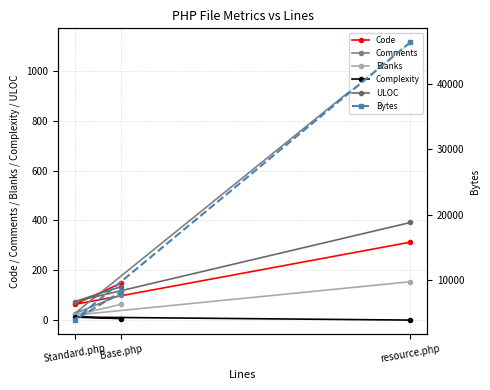

What value does the Complexity series have at Standard.php, to the nearest 5?

10